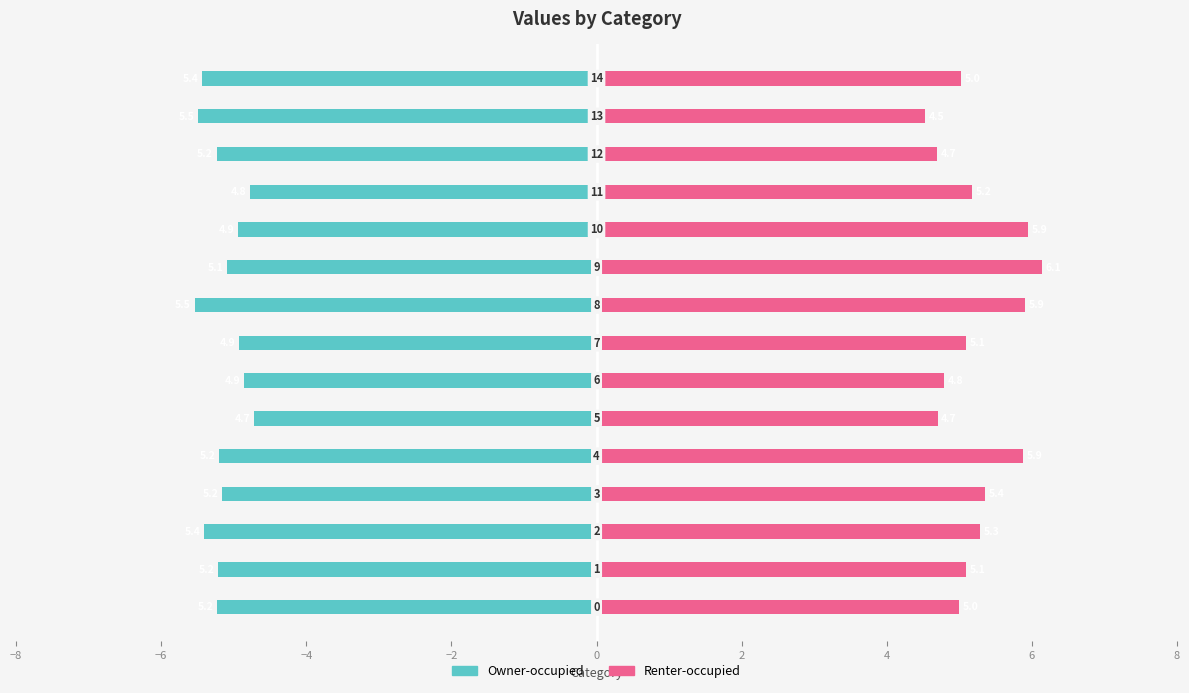

List the series in order of their peak value, lowest first.

Owner-occupied, Renter-occupied